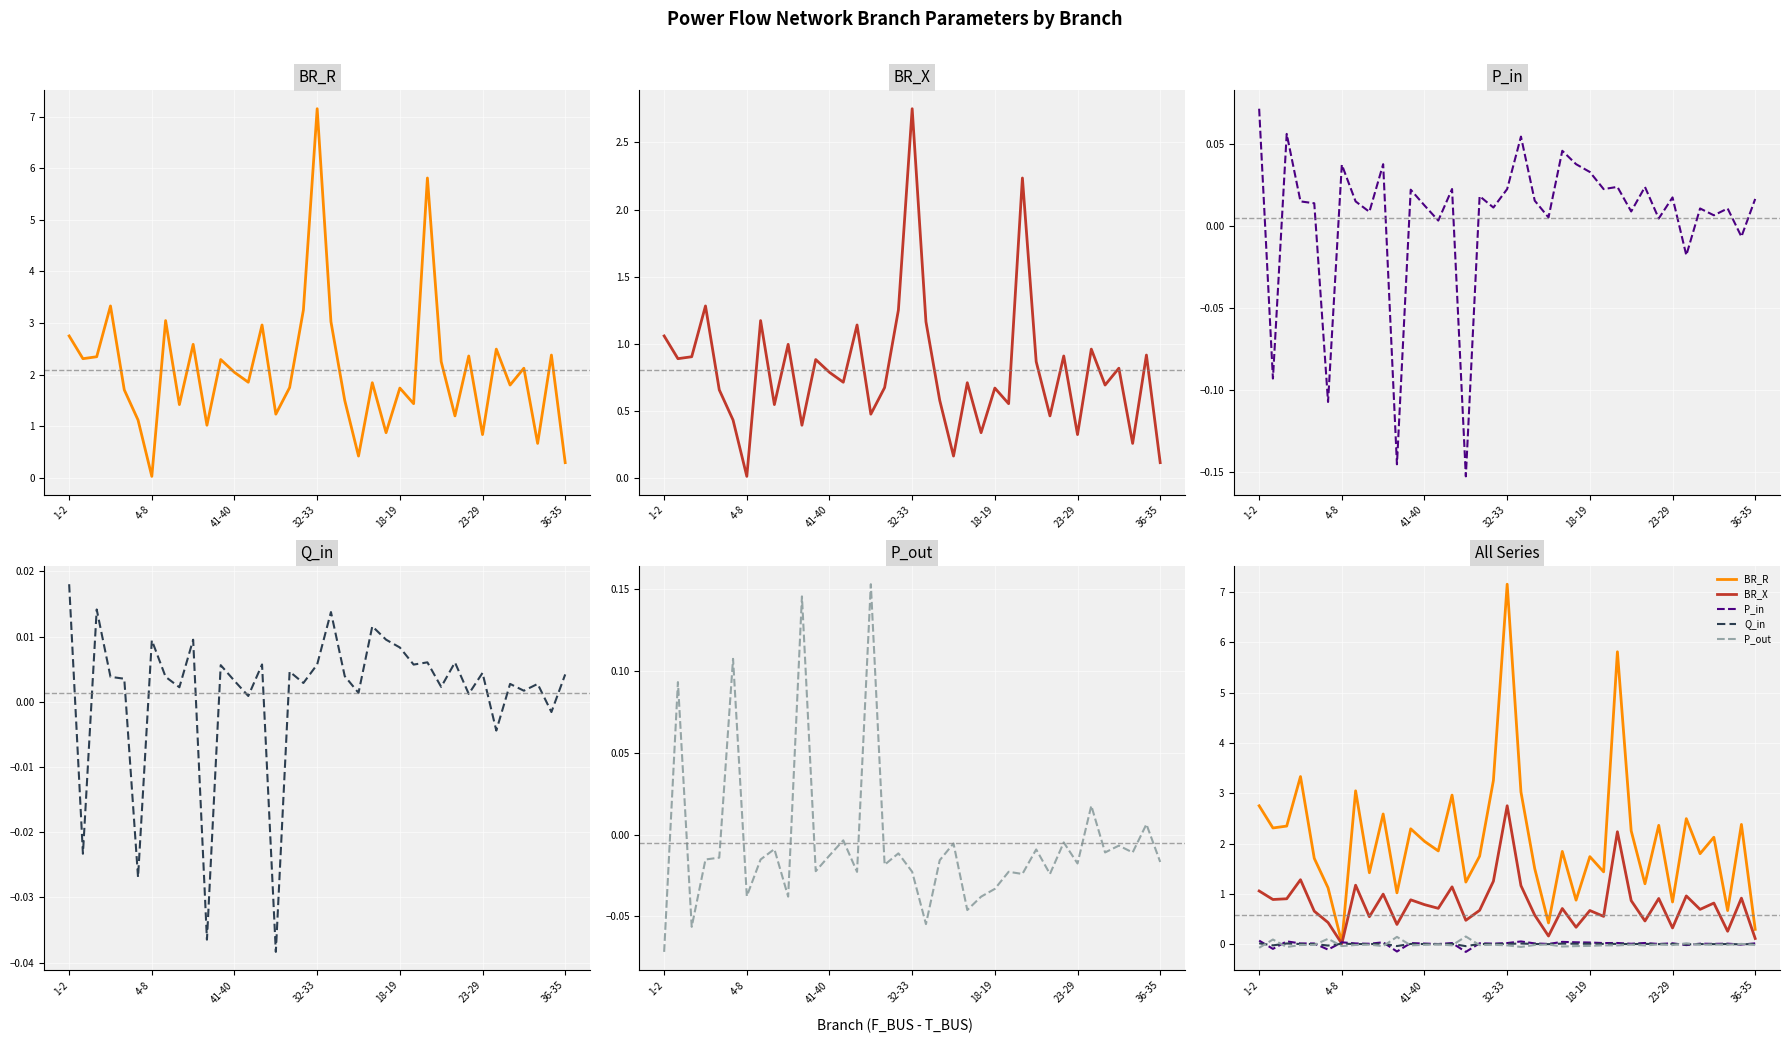

True or false: BR_X and BR_R intersect in this chart.

False